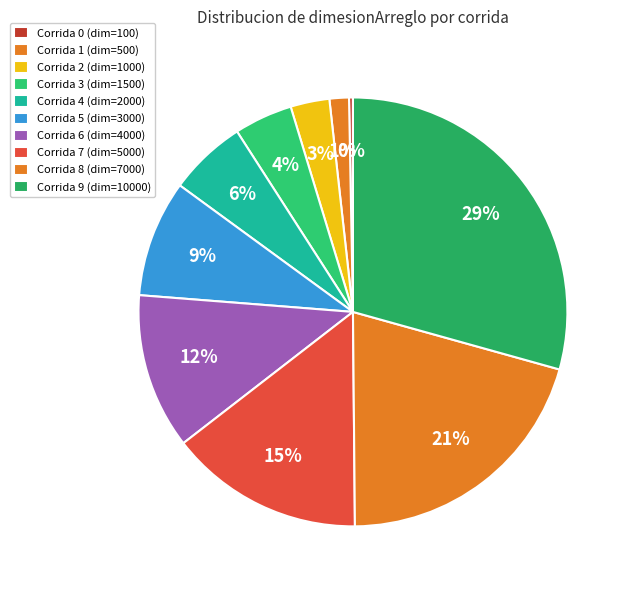

How many segments does this pie chart have?

10